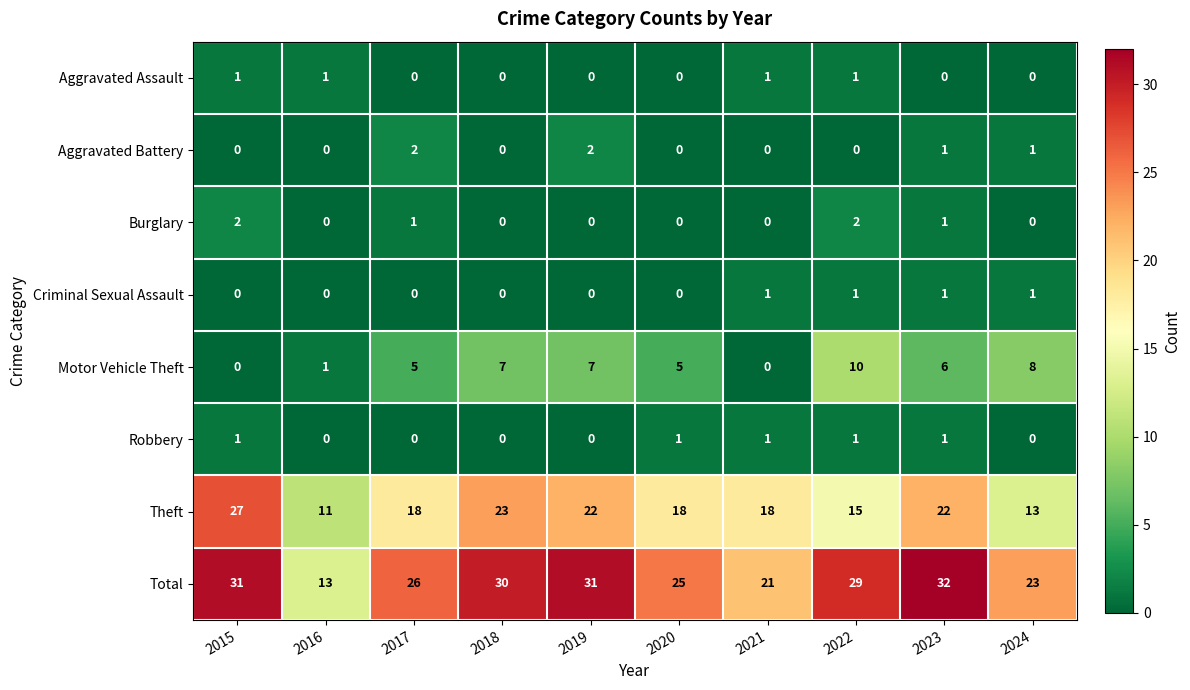

Between 2020 and 2023, which series saw the biggest shift?

Total